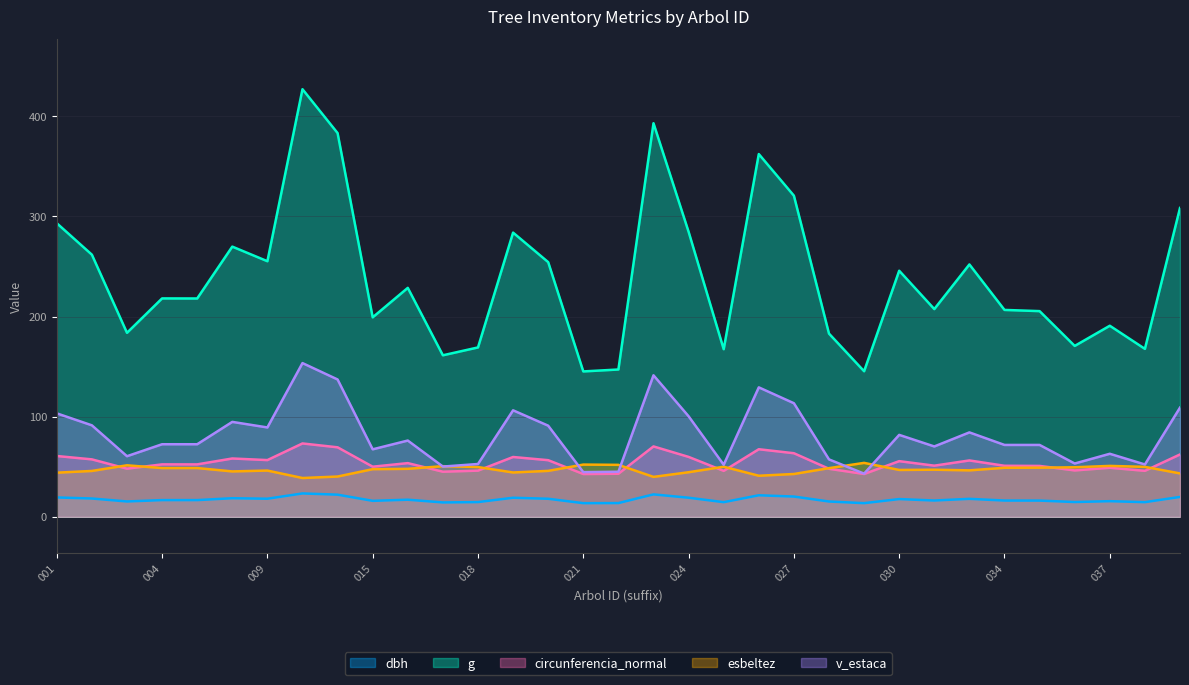

How many lines are shown in the chart?

5